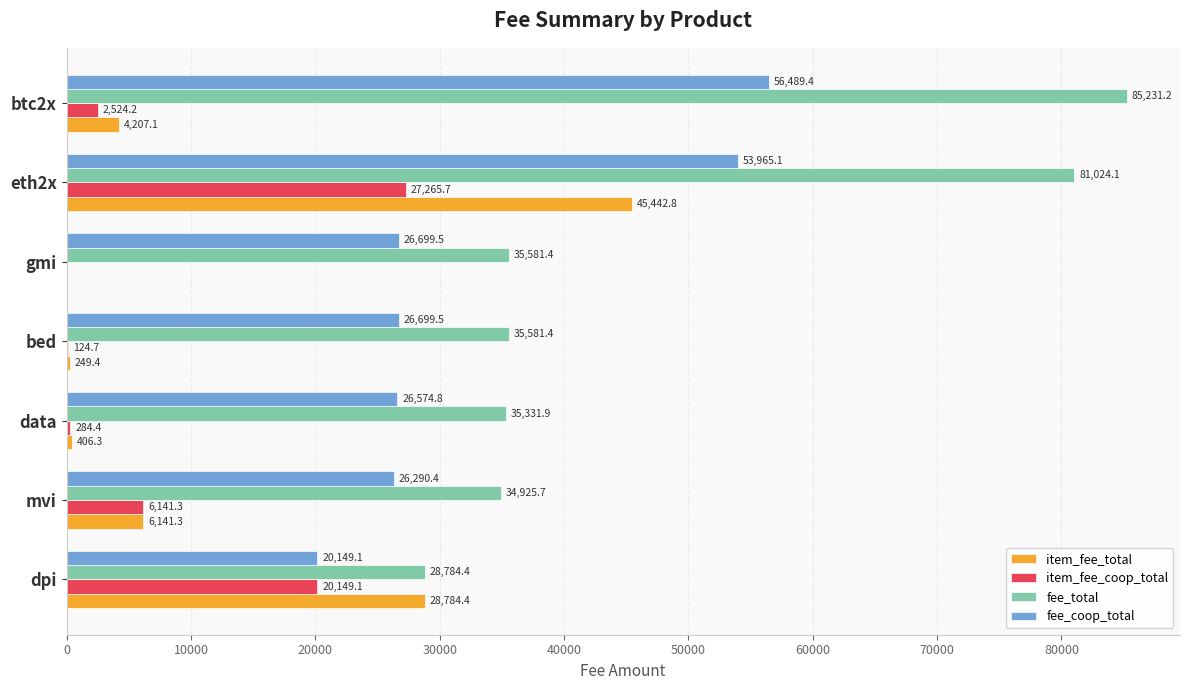

True or false: fee_coop_total has a value of 42765.1 at data.

False